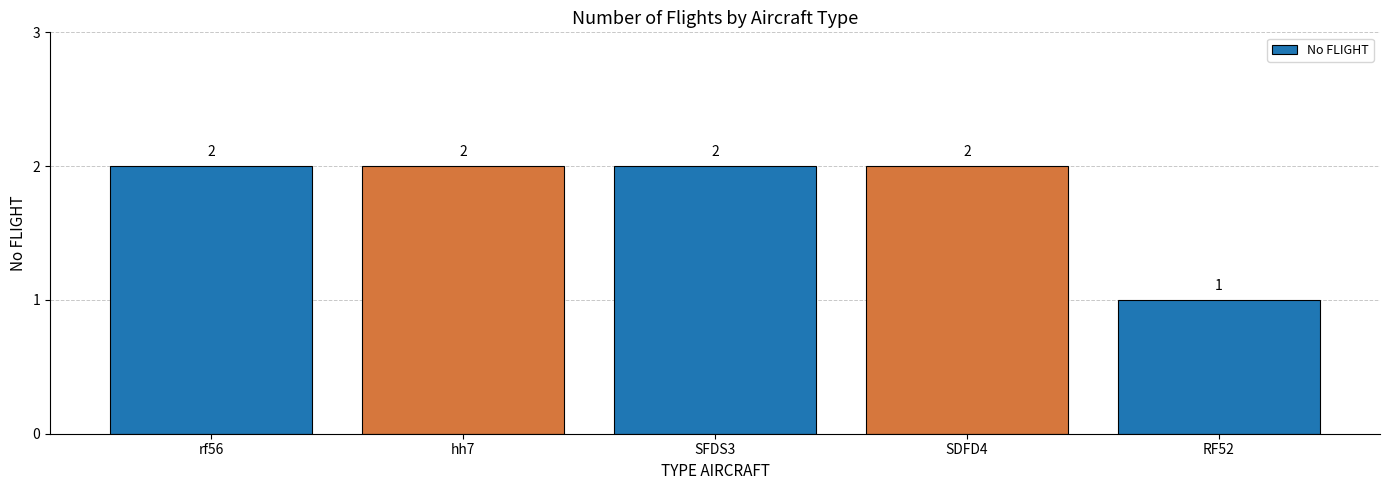

Are the bars horizontal?

No